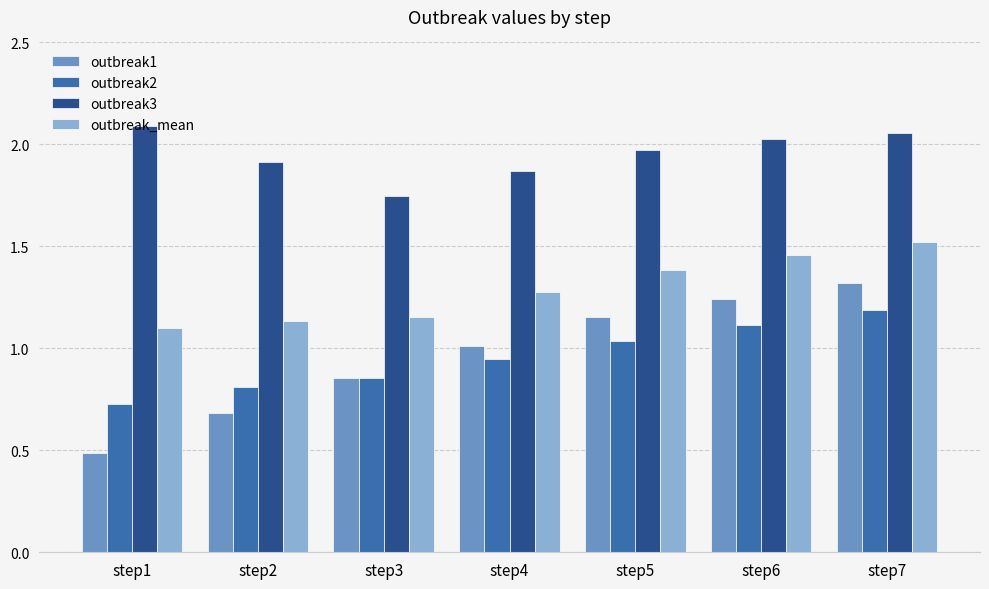

Which series has the largest range (max minus min)?

outbreak1